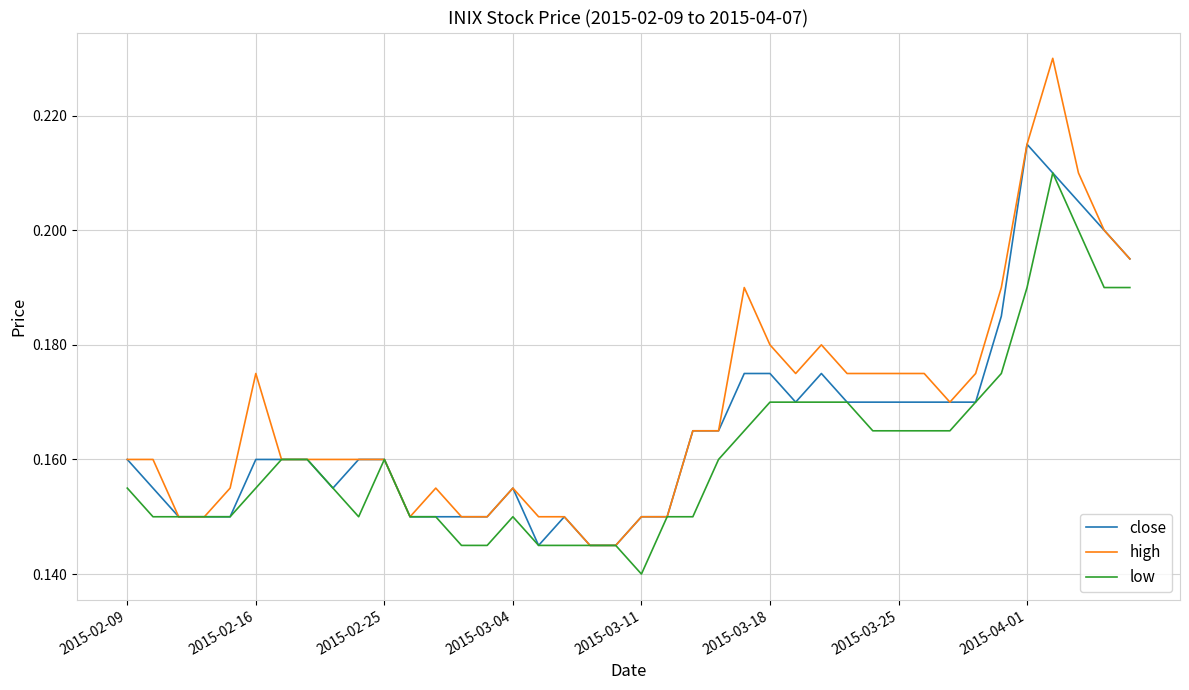

What is the sum of all high values?

6.7